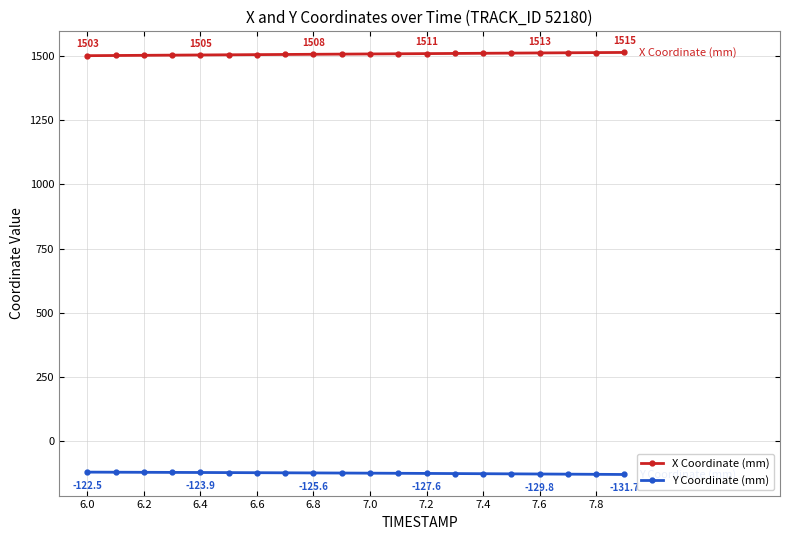

What is the value of the X Coordinate (mm) point at the 12th from the left?

1510.1